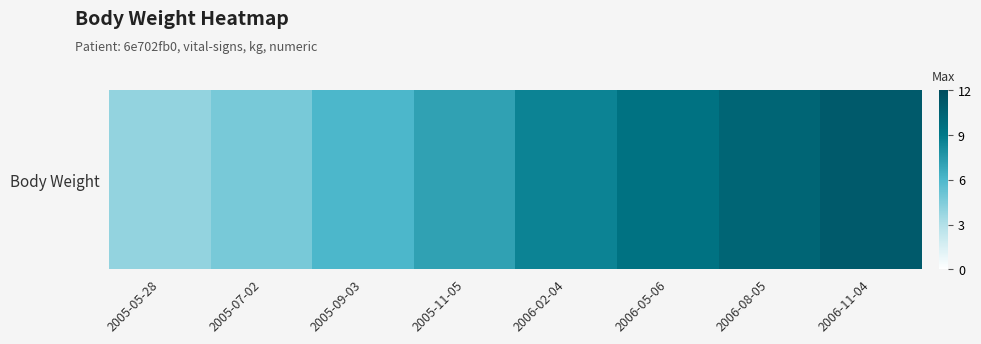

How many distinct data groups are displayed?

1